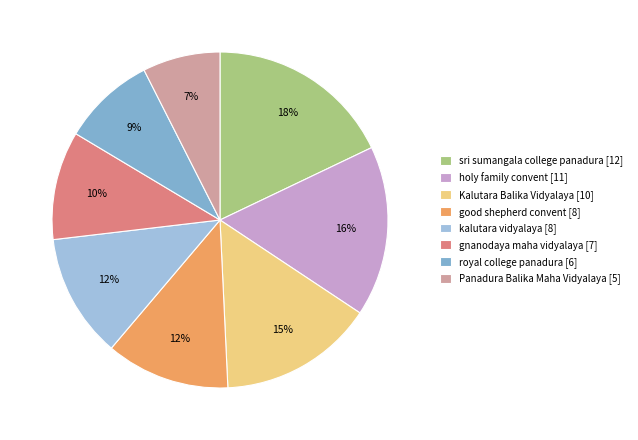

Is there any slice that represents more than half of the pie?

No